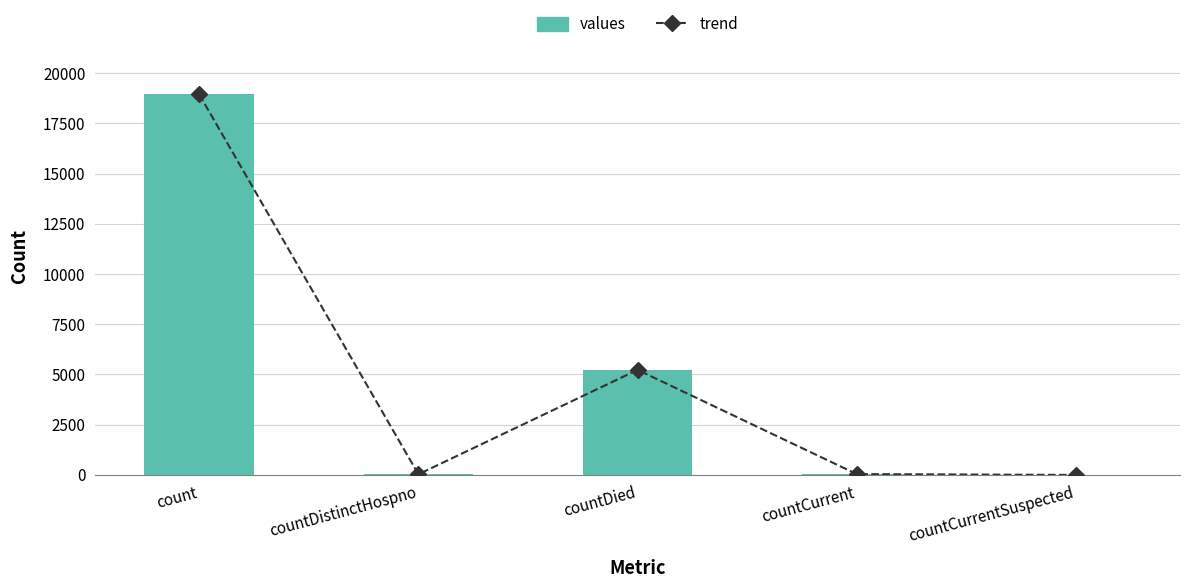

At which label is values closest to 9470?

countDied